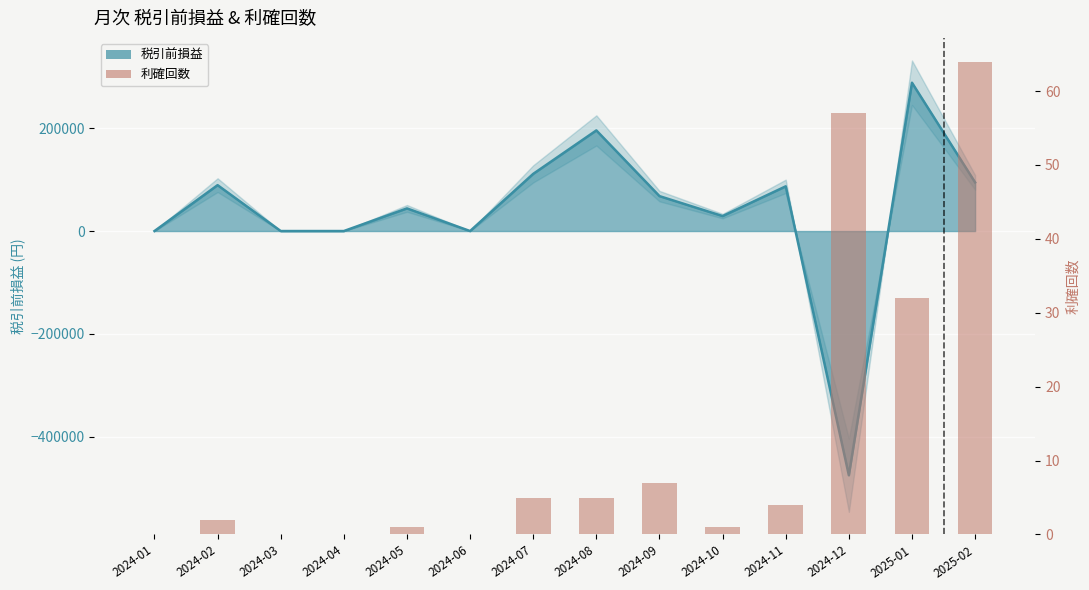

Reading left to right, extract all data points from this chart.

2024-01=0	2024-02=2	2024-03=0	2024-04=0	2024-05=1	2024-06=0	2024-07=5	2024-08=5	2024-09=7	2024-10=1	2024-11=4	2024-12=57	2025-01=32	2025-02=64